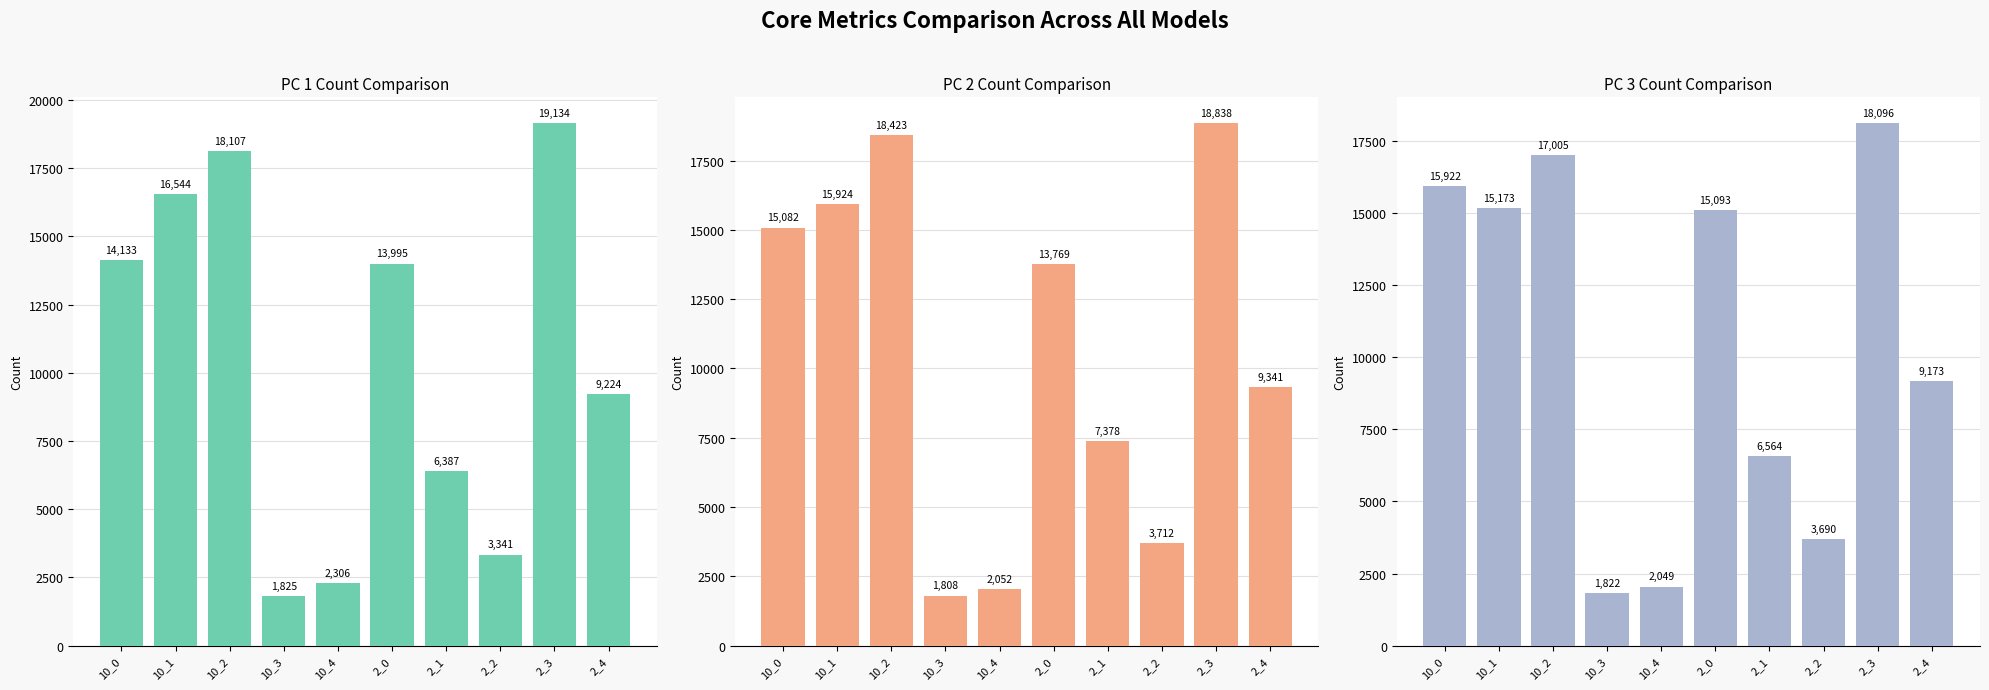

Reading left to right, list all the values displayed in this chart.

PC 1 Count: 14133	16544	18107	1825	2306	13995	6387	3341	19134	9224
PC 2 Count: 15082	15924	18423	1808	2052	13769	7378	3712	18838	9341
PC 3 Count: 15922	15173	17005	1822	2049	15093	6564	3690	18096	9173